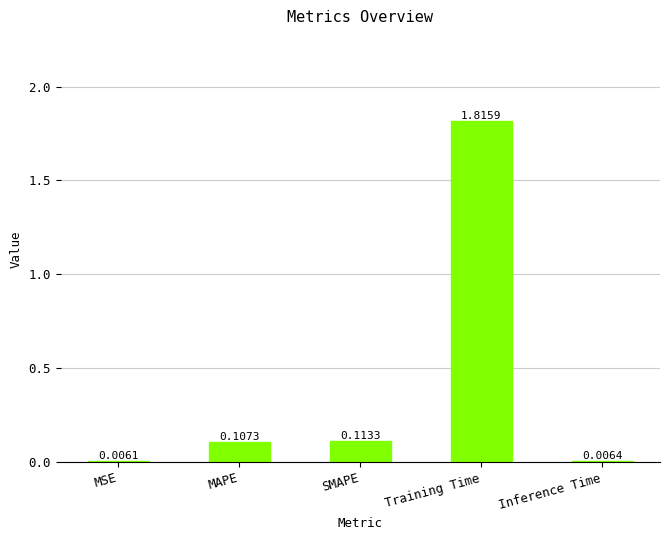

Which category has the highest value across all series?

Training Time